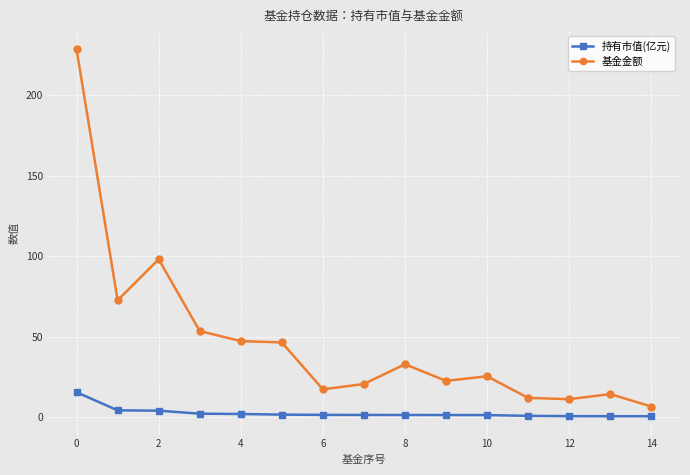

What is the value of the 基金金额 point at the 2nd from the left?

72.6